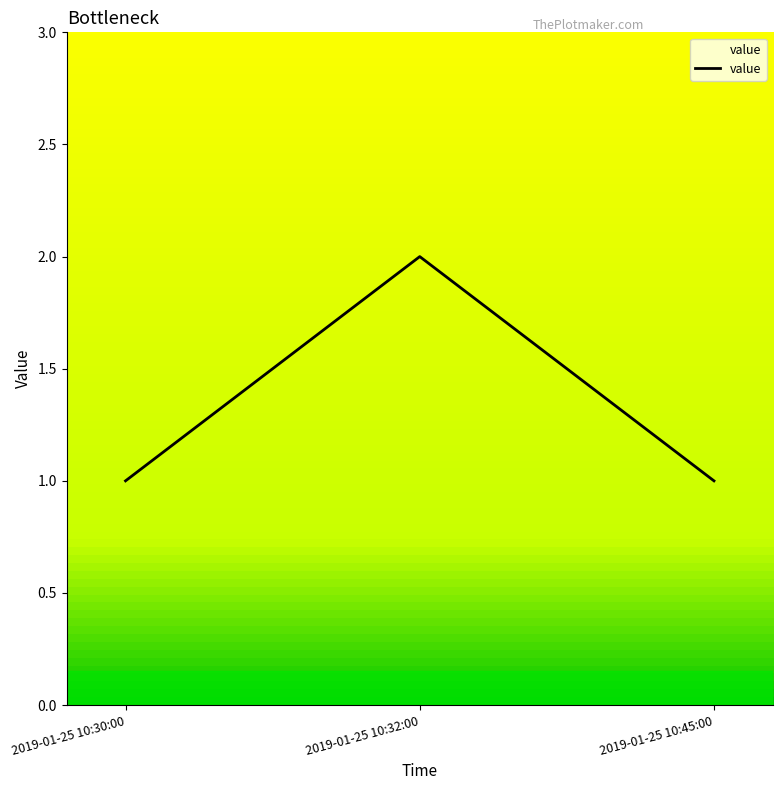

The value at 2019-01-25 10:32:00 is 1. True or false?

False